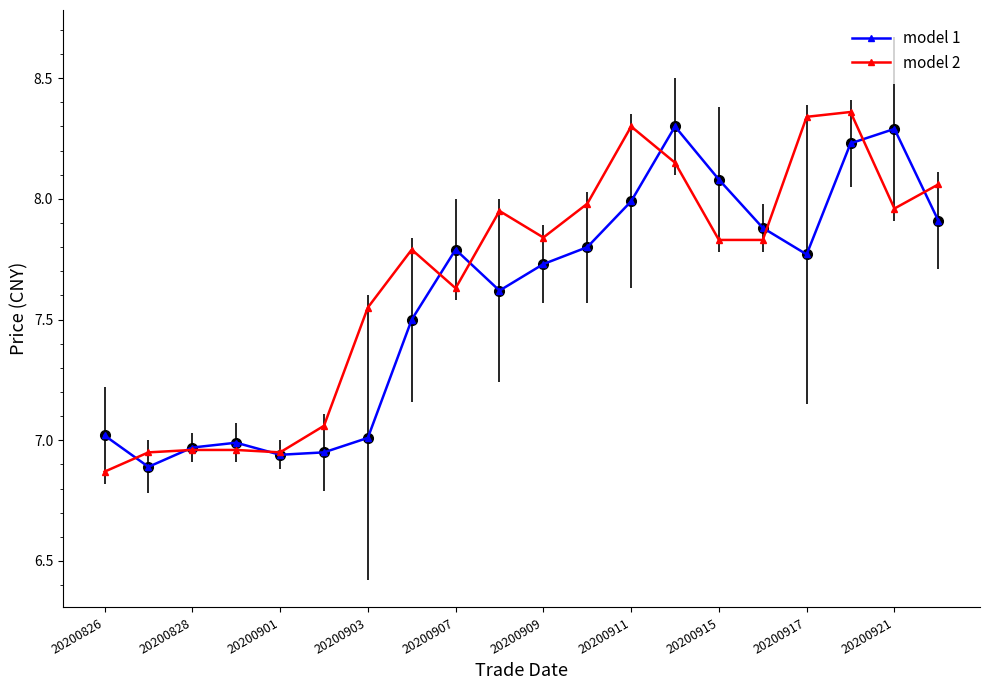

How many lines are shown in the chart?

2